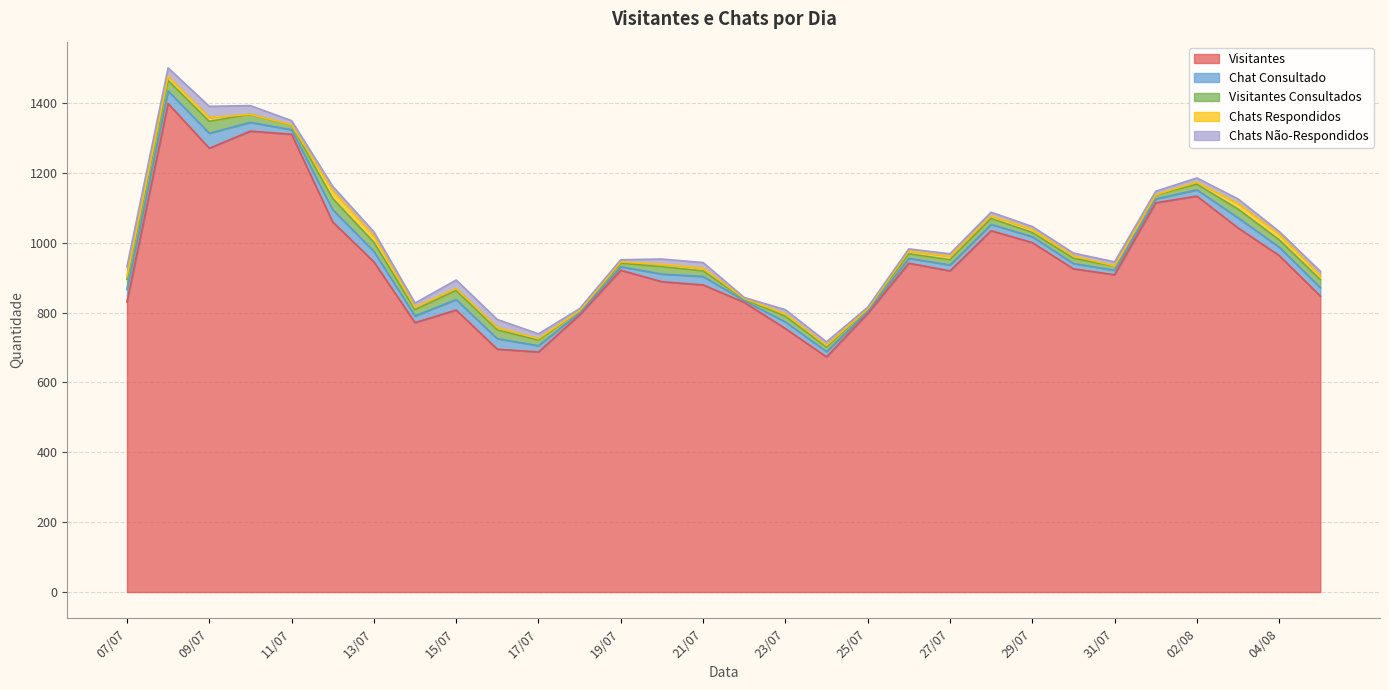

Which series has the widest spread of values?

Visitantes